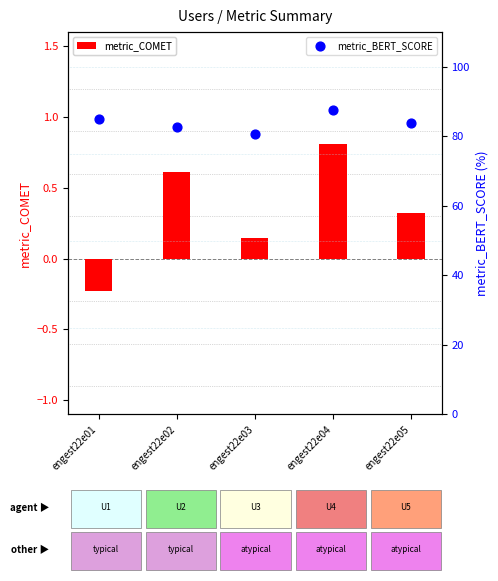

What are all the series names shown in the legend?

metric_COMET, metric_BERT_SCORE